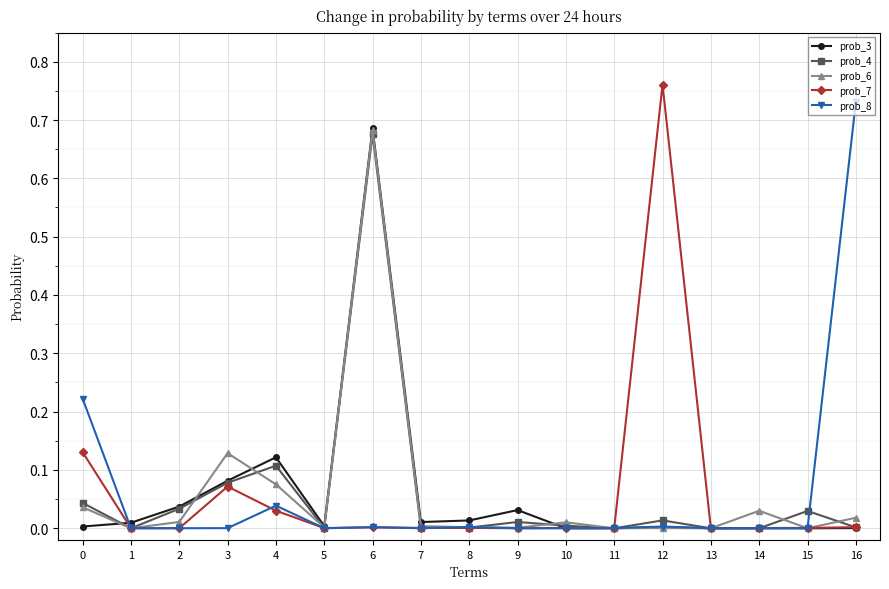

At which category is the sum across all series the highest?

6